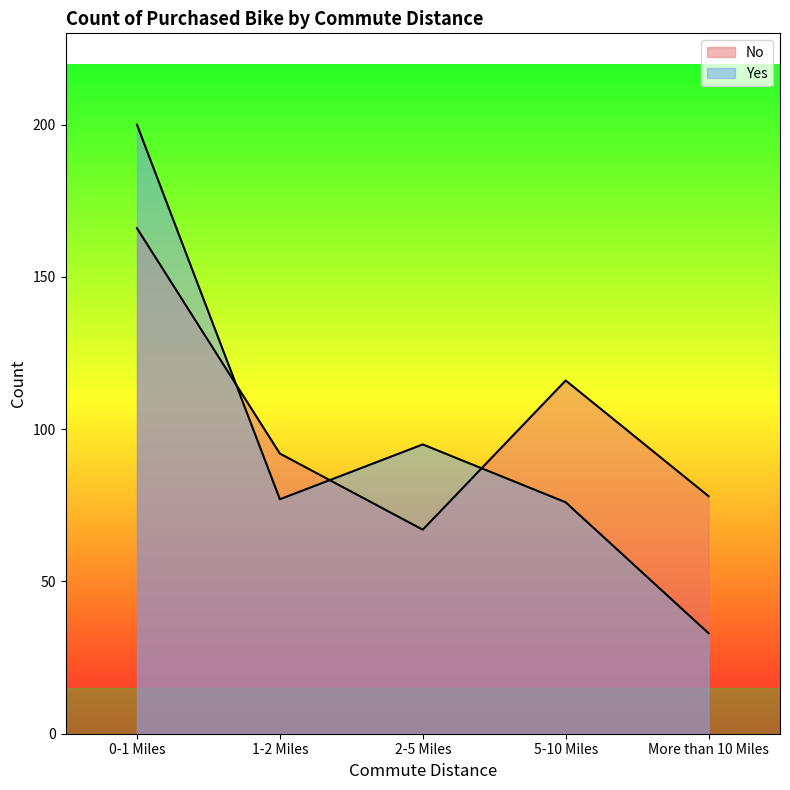

What is the sum of the Yes values at More than 10 Miles and 1-2 Miles?

110